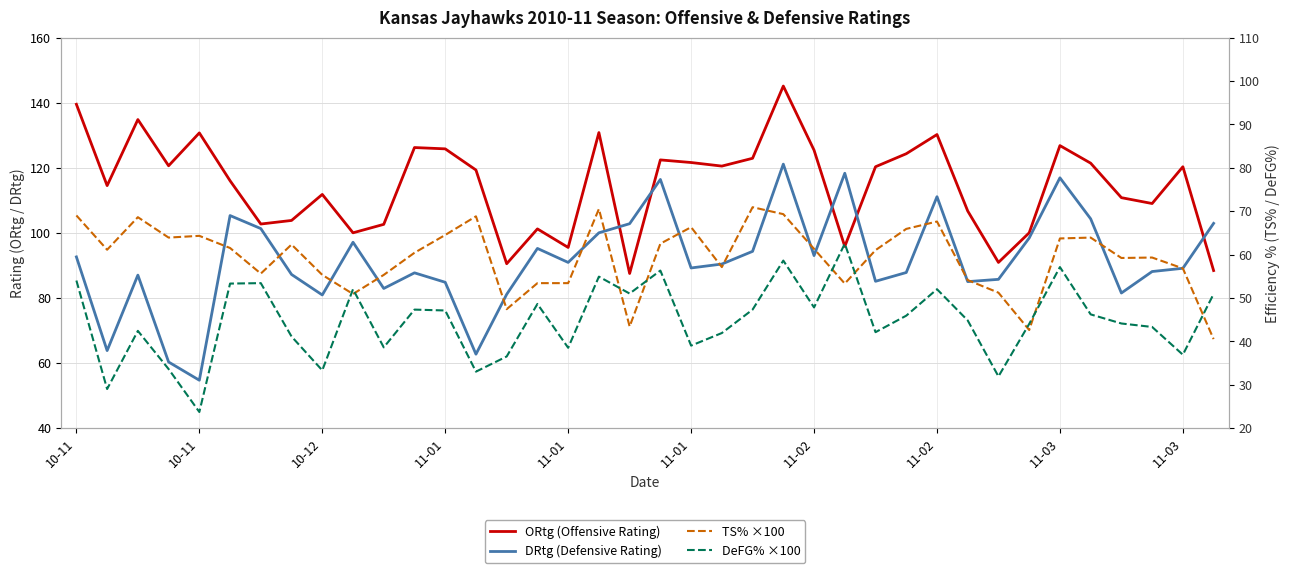

Does the chart display data point markers on the line(s)?

No